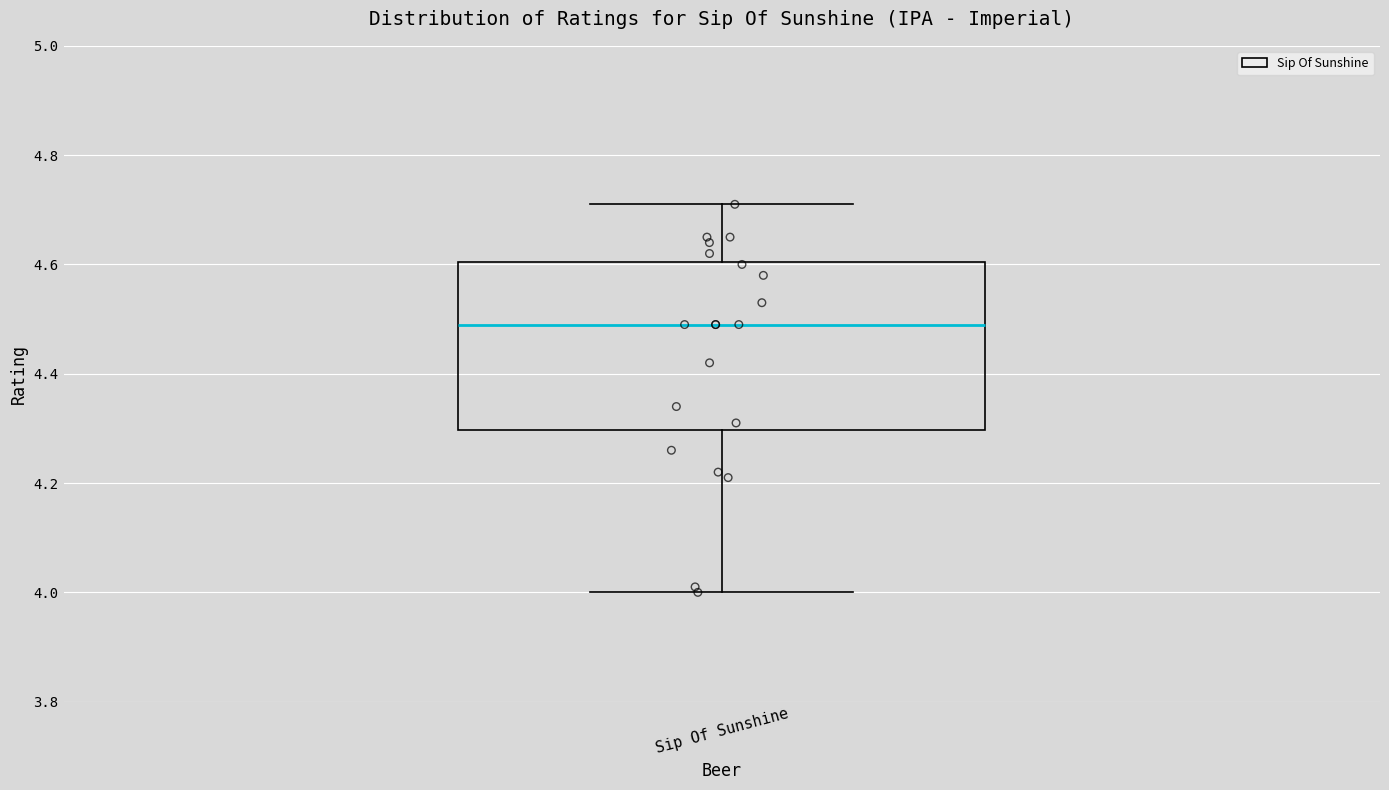

Transcribe this box plot: give where the median line is, the range the box spans, and where the two whiskers end, as read against the y-axis. The values are not printed on the chart, so give them approximately, as read against the axis.

median 4.50, box 4.30 to 4.60, whiskers 4.00 to 4.72